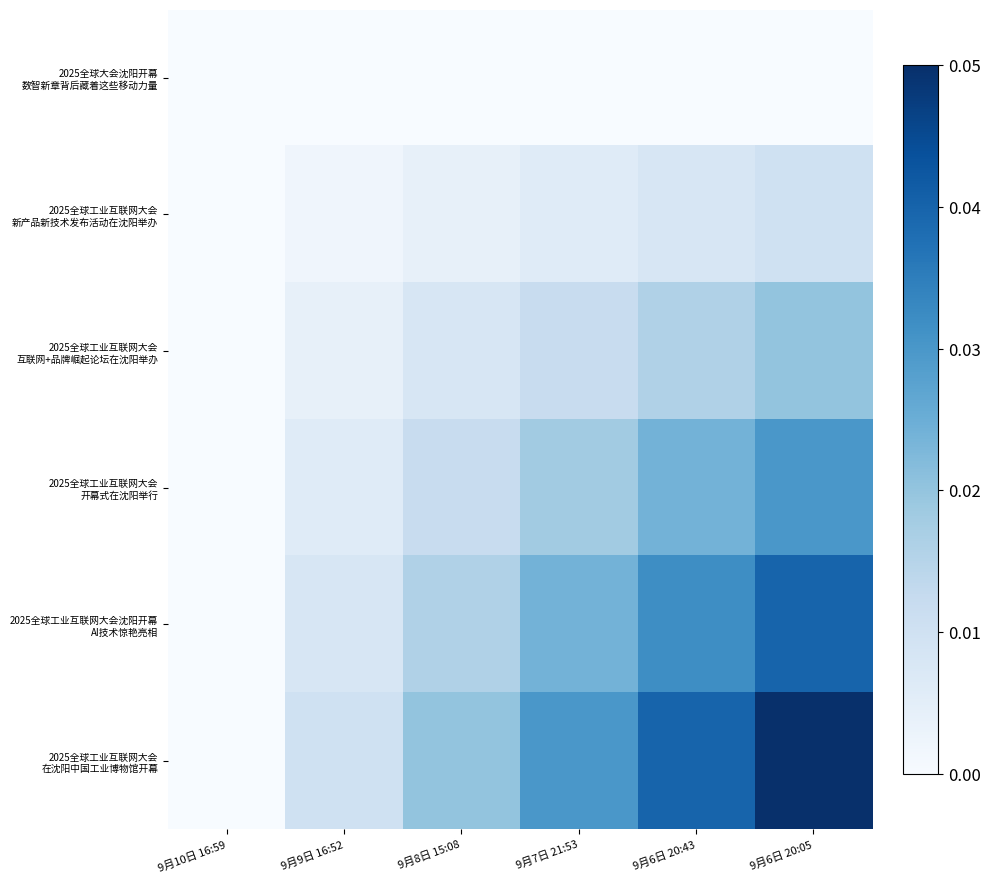

Which series has the largest total across all categories?

2025全球工业互联网大会 在沈阳中国工业博物馆开幕